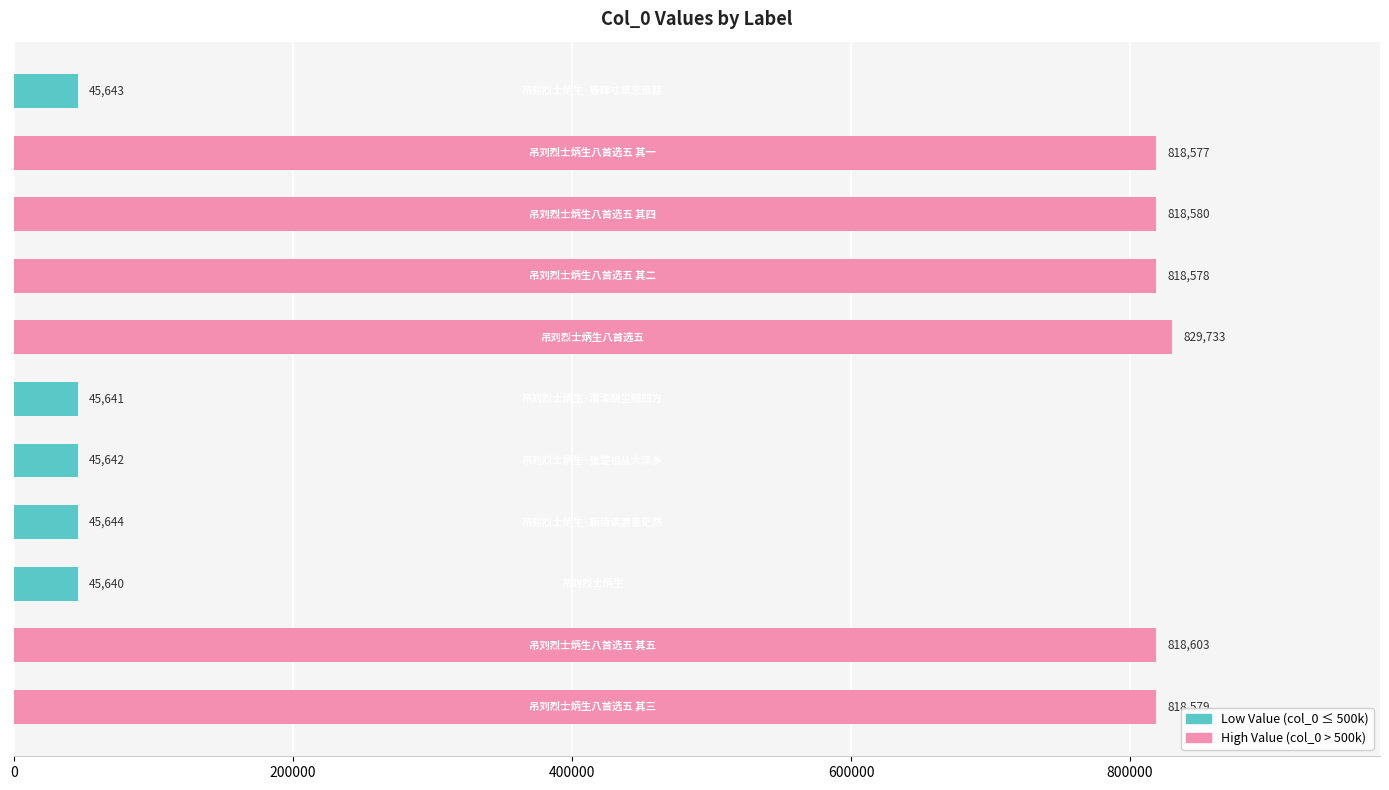

What is the greatest value displayed?

829733